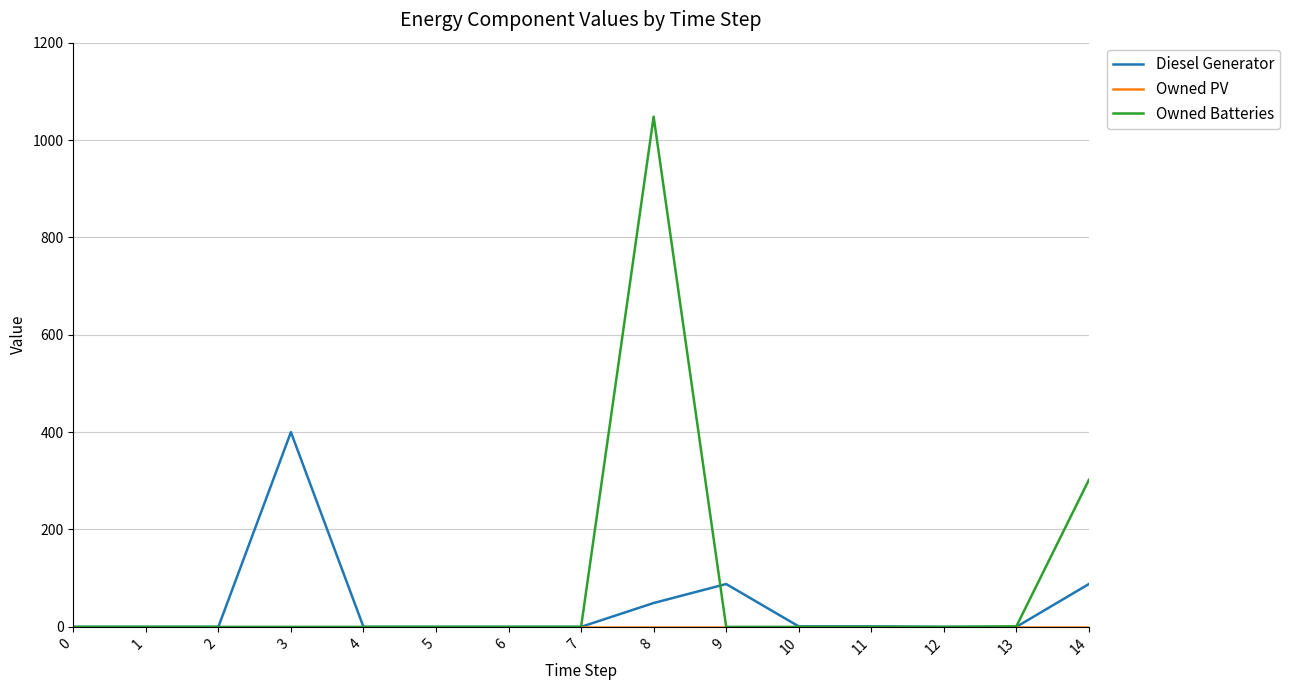

Which series has the largest total across all categories?

Owned Batteries